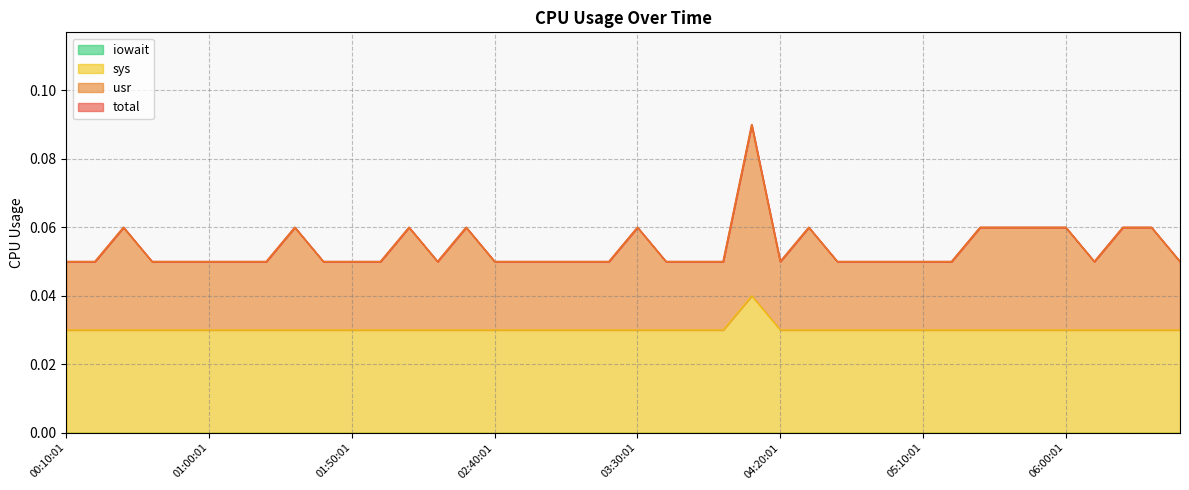

Which category has the highest value across all series?

04:10:01